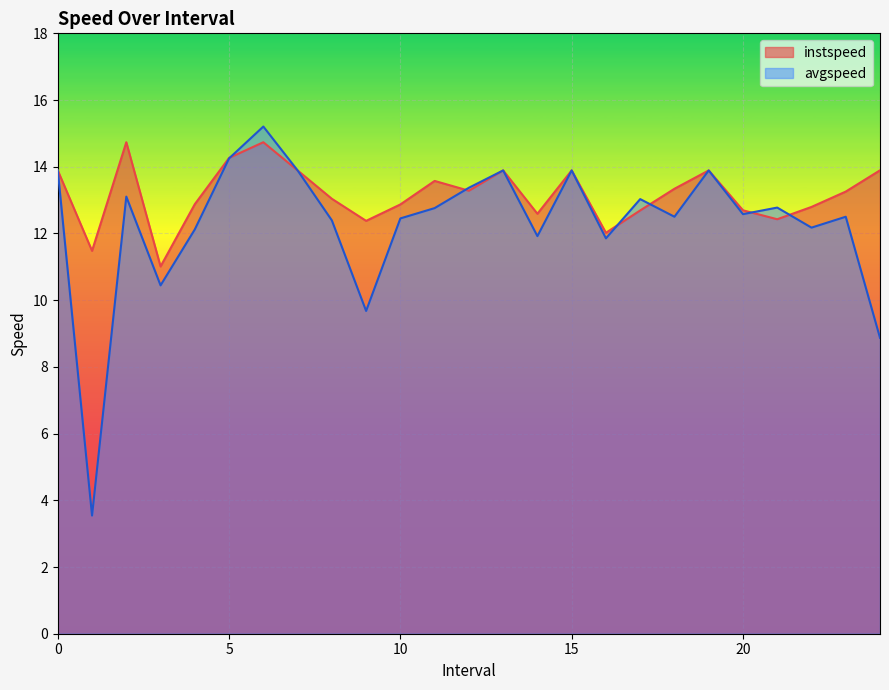

What position from the right is 22.0?

3